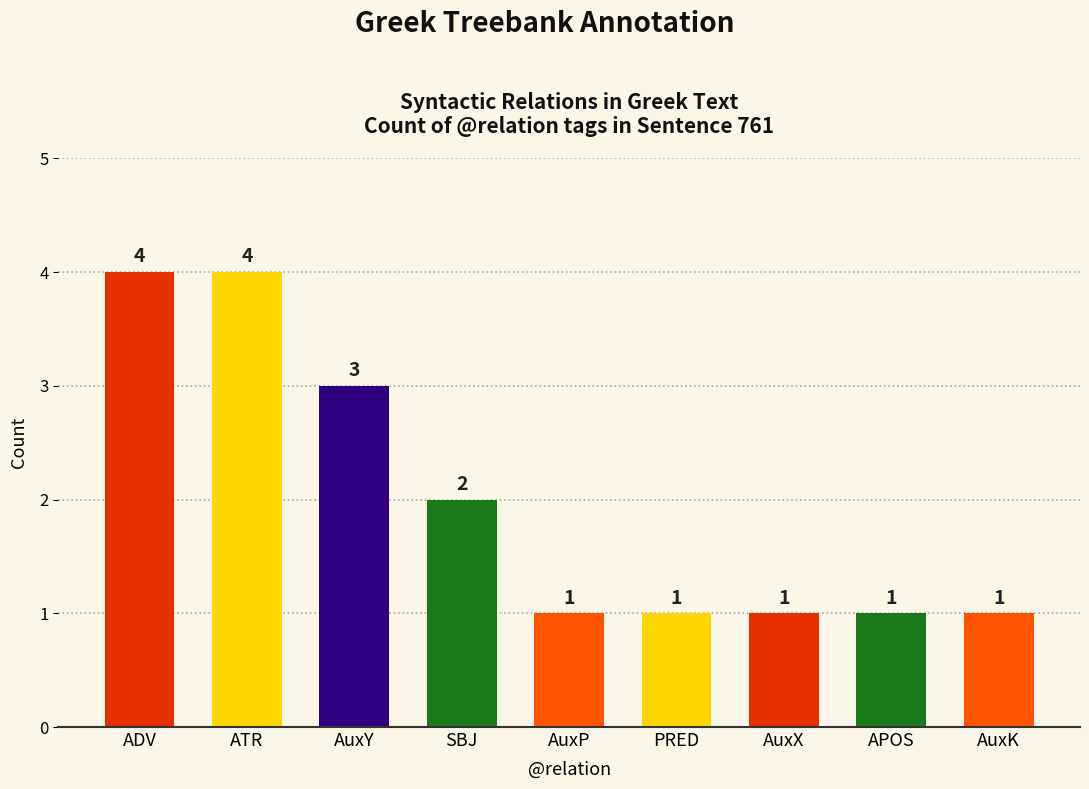

How many values are between 1 and 3?

7